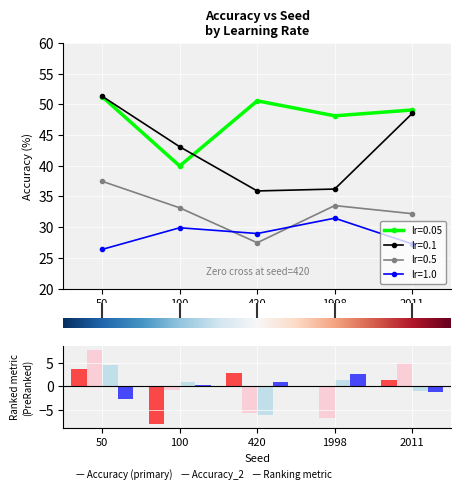

At which category does the chart reach its minimum across all series?

50